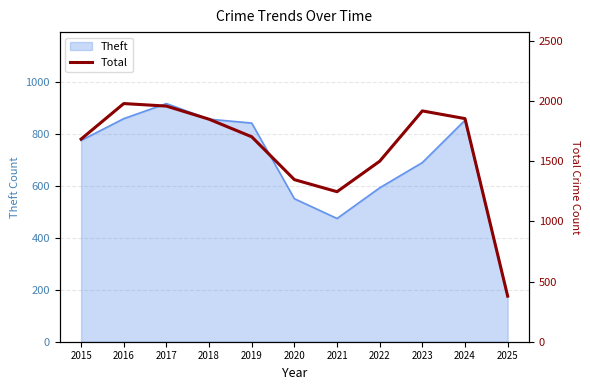

How many interior local valleys (lower than both neighbors) does the data have?

1